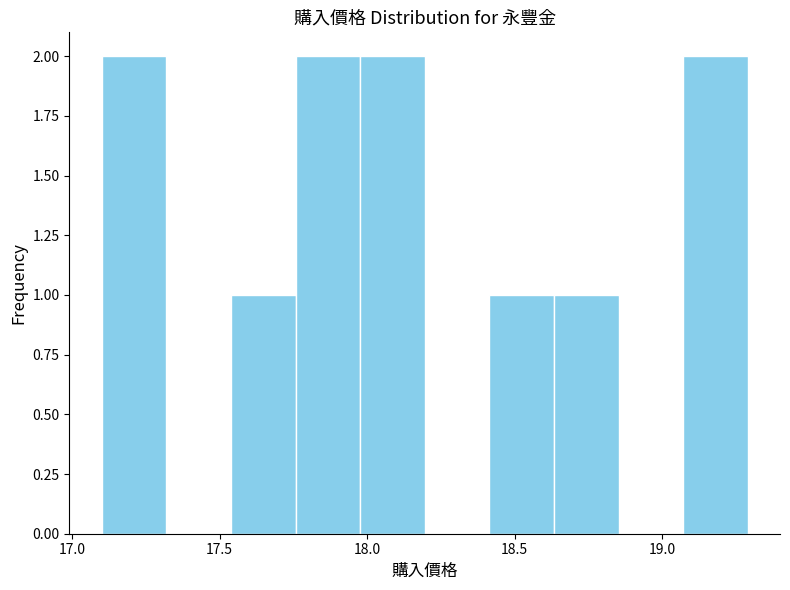

Reading left to right, list every bar in this chart as the range it spans on the x-axis followed by its height. Neither the bar edges nor the heights are printed on the chart, so give them approximately, as read against the axes.

17.10 to 17.30: 2
17.30 to 17.55: 0
17.55 to 17.75: 1
17.75 to 18.00: 2
18.00 to 18.20: 2
18.20 to 18.40: 0
18.40 to 18.65: 1
18.65 to 18.85: 1
18.85 to 19.05: 0
19.05 to 19.30: 2